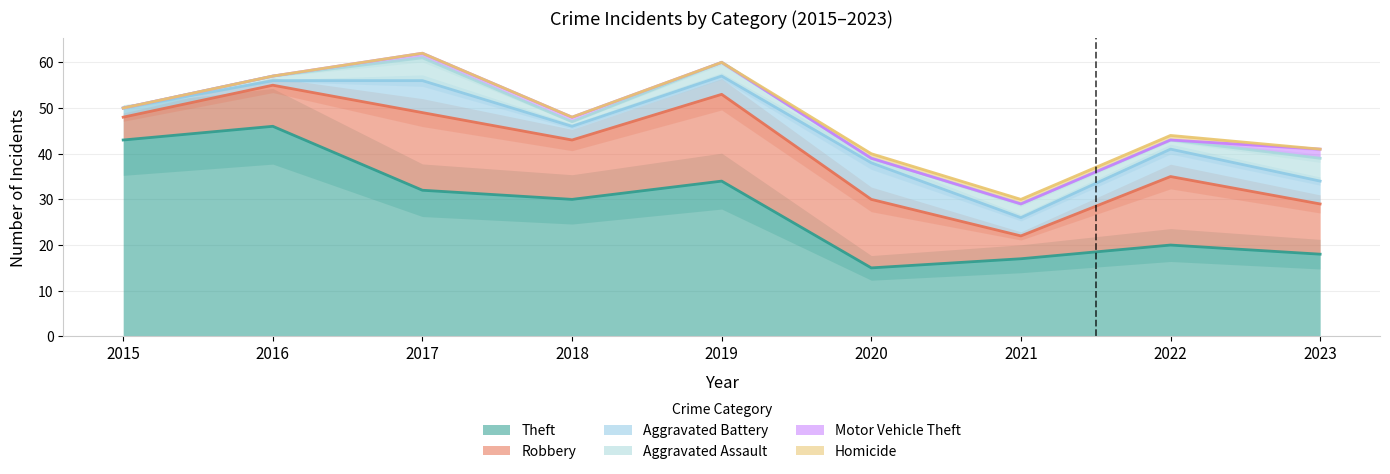

Which series has the largest range (max minus min)?

Theft